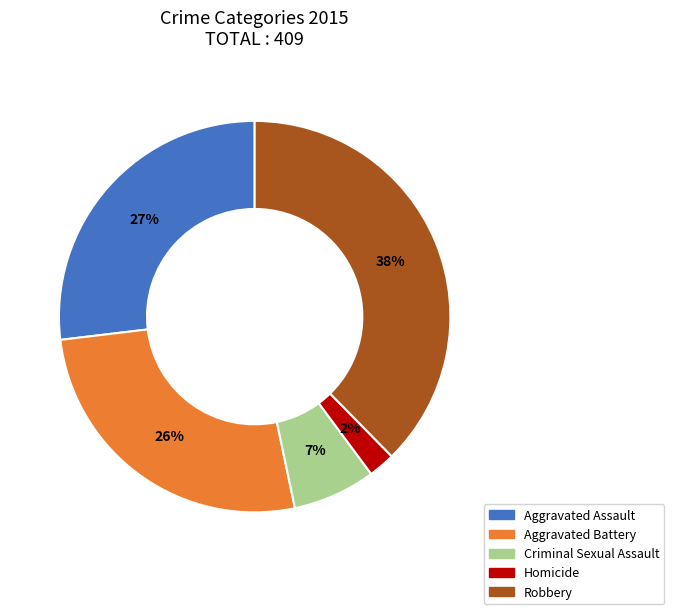

How many segments does this pie chart have?

5